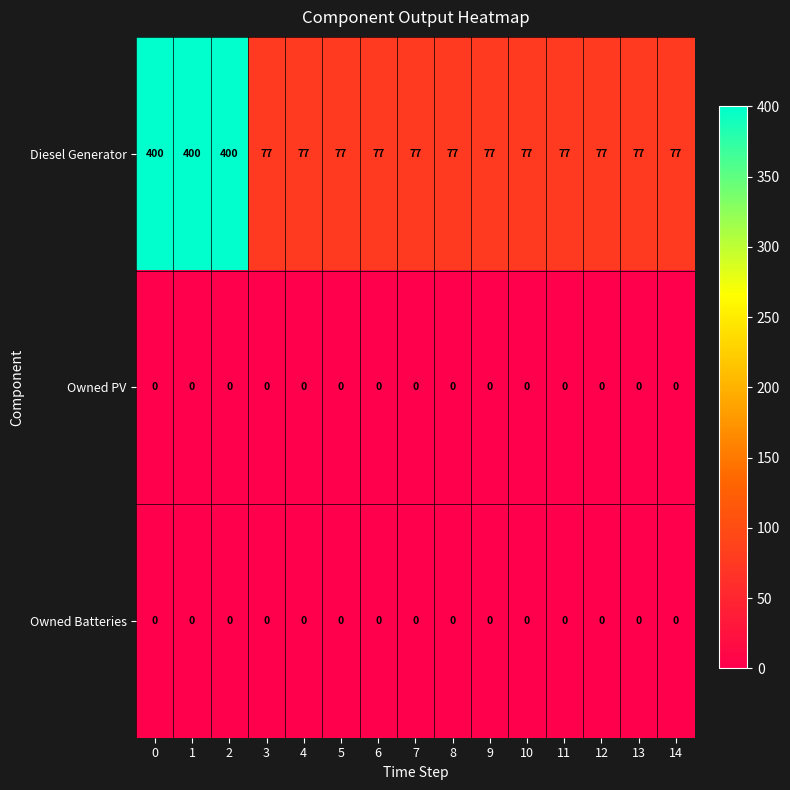

Which series has the widest spread of values?

Diesel Generator